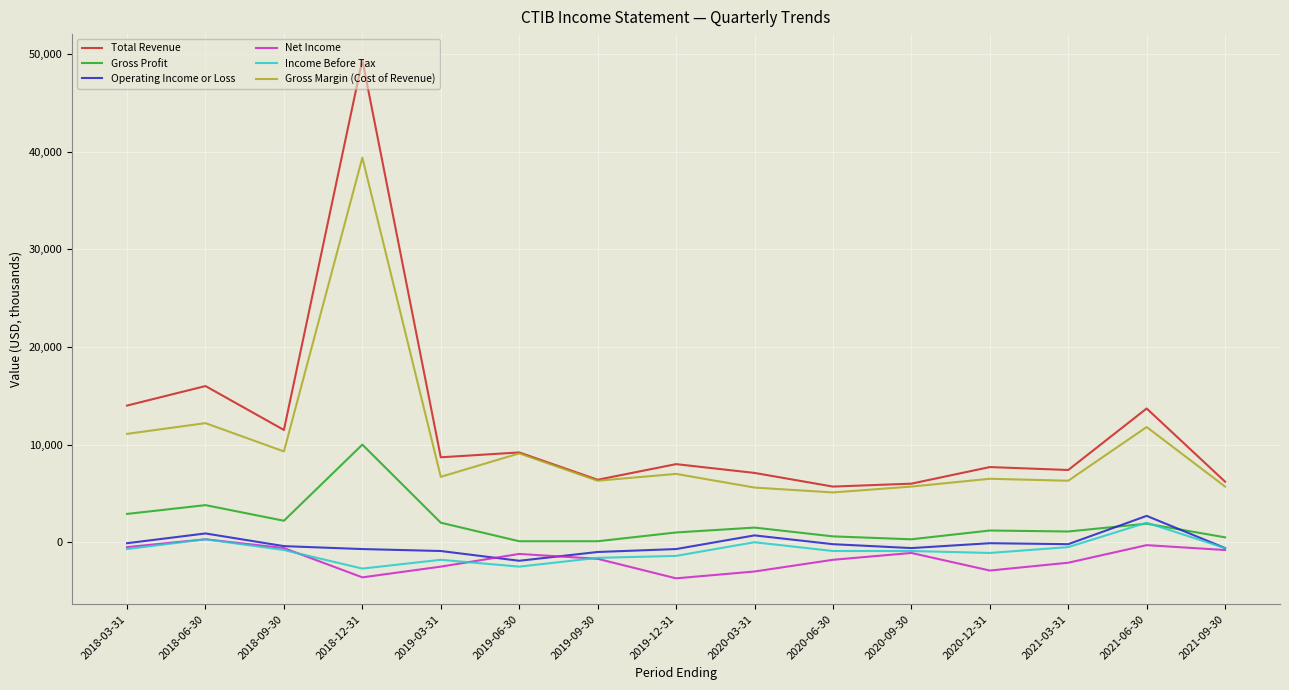

Which series has the largest range (max minus min)?

Total Revenue